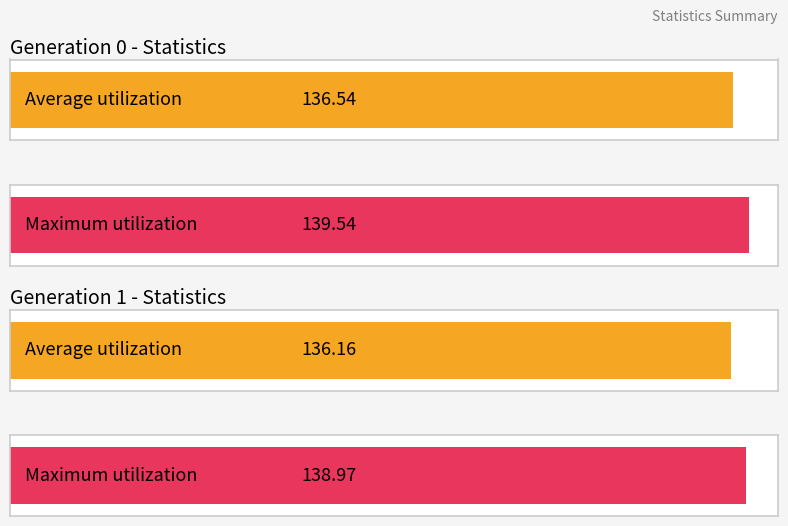

At how many categories does at least one series exceed 125?

2